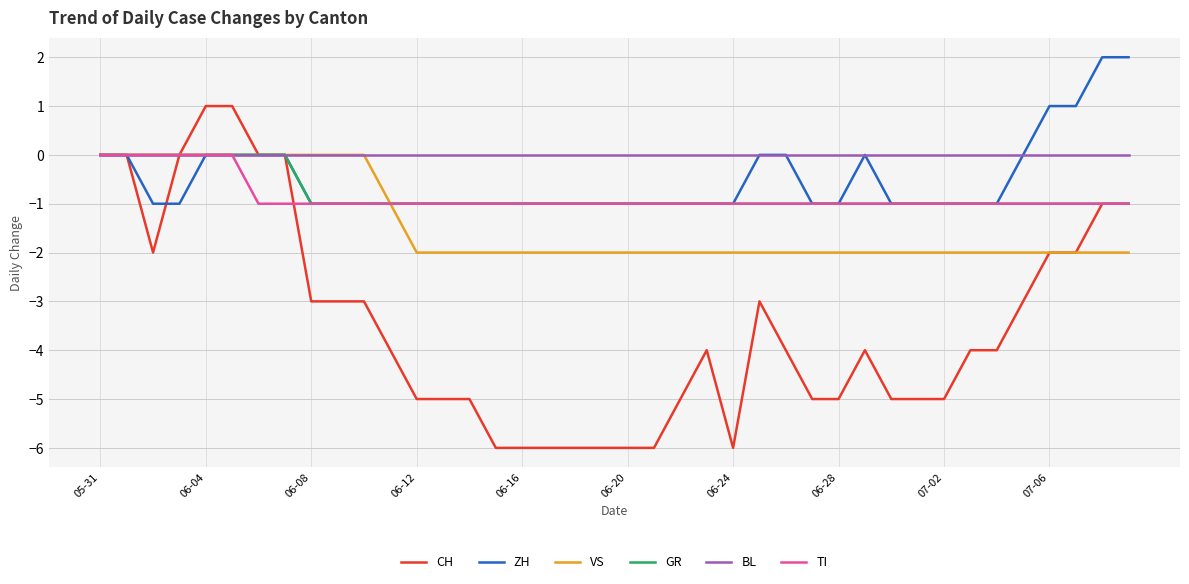

What is the smallest value displayed?

-6